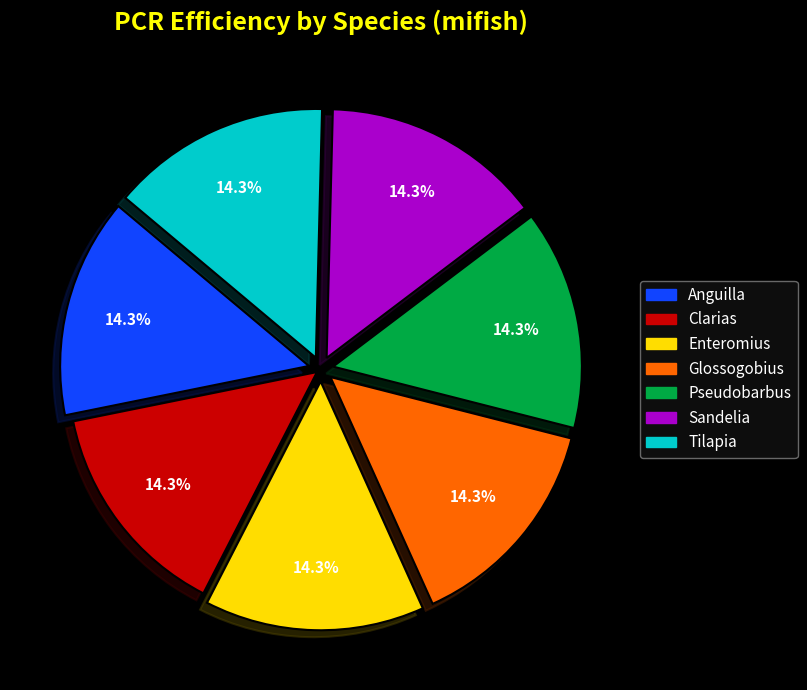

To the nearest percent, what is the difference between the largest and smallest slice percentages?

0%